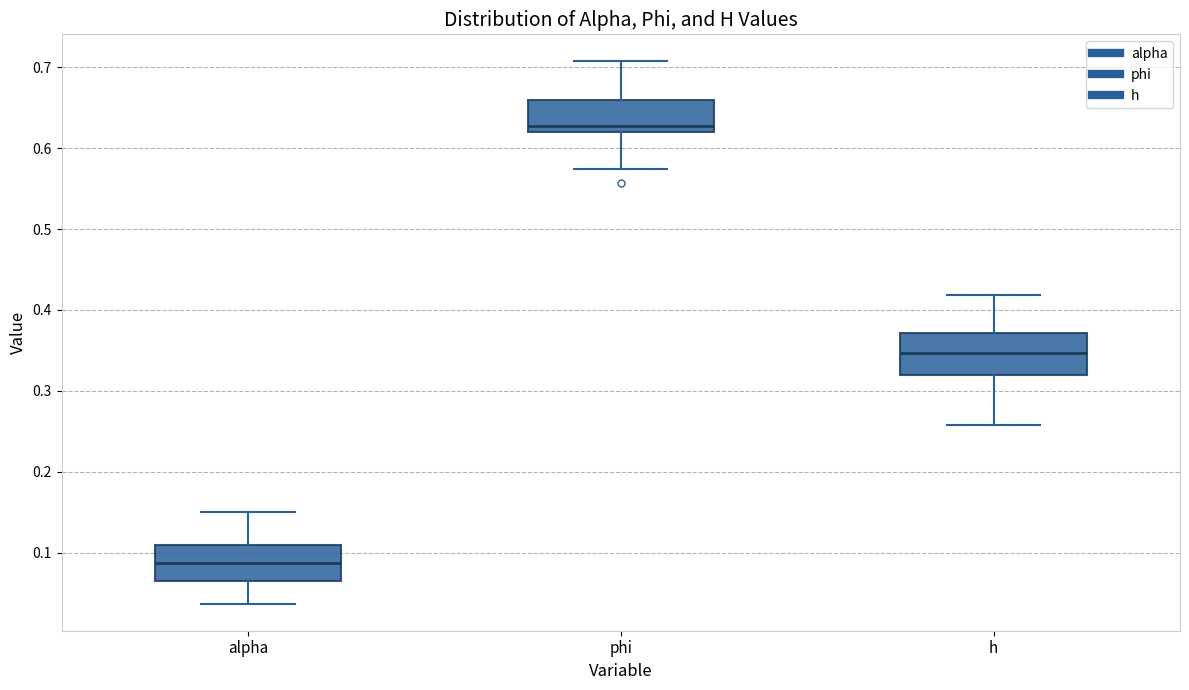

Which box has the lowest median line?

alpha